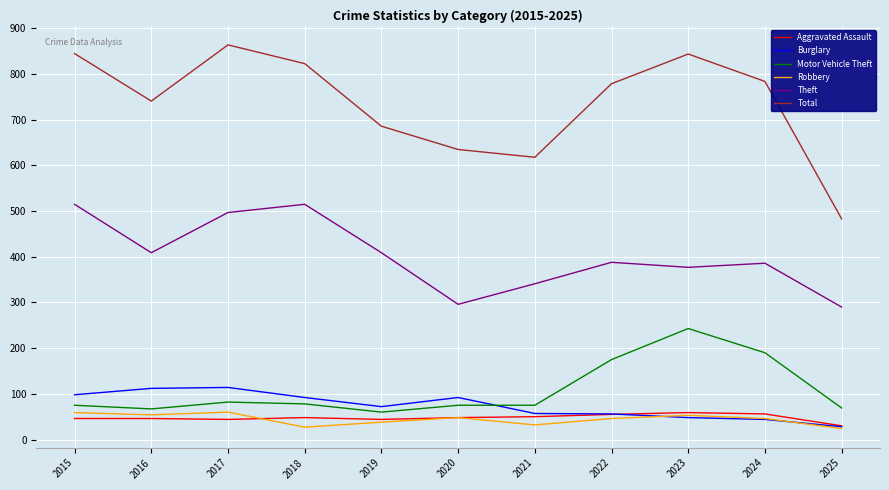

What is the difference between the maximum and minimum values in the Aggravated Assault series?

29